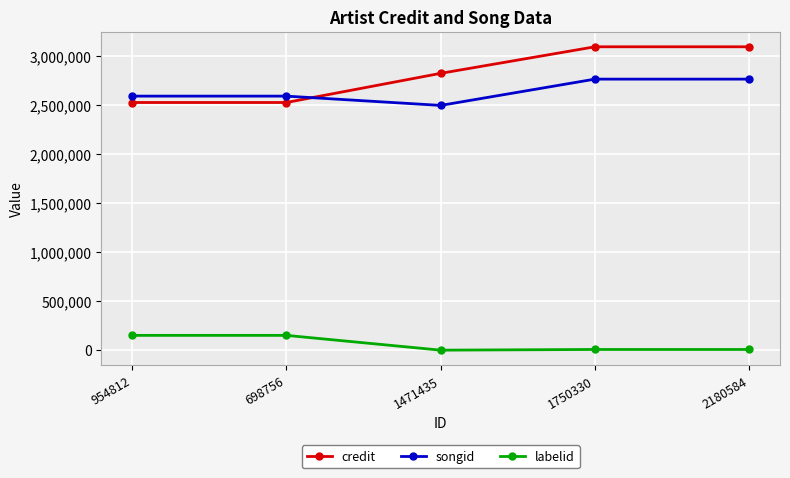

What is the difference between the highest and lowest values at 1750330?

3090628